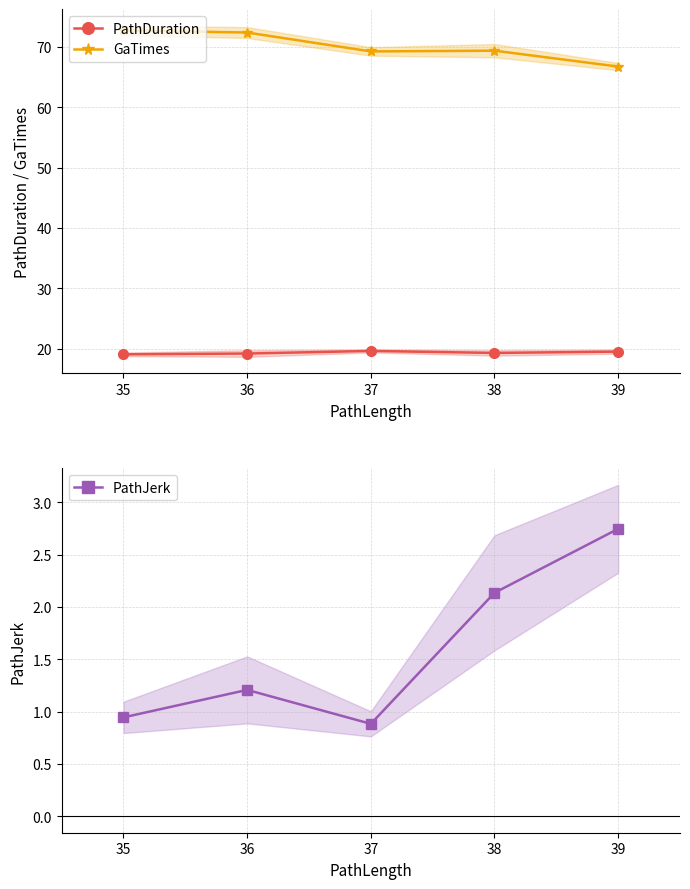

Is it true that GaTimes equals 110.2 at 37?

False